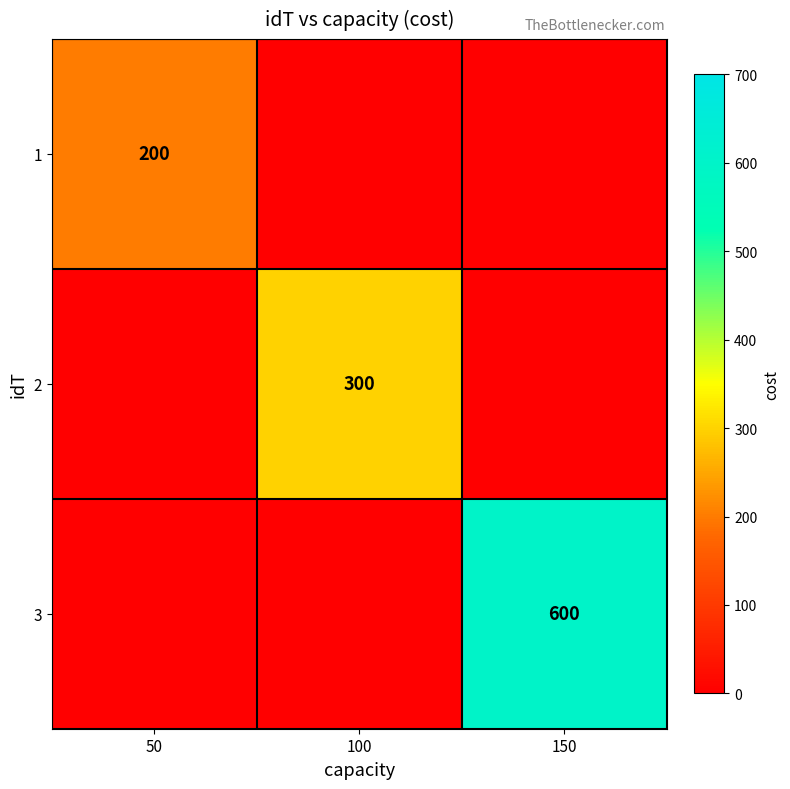

Is it true that 3 equals 600 at 150?

True